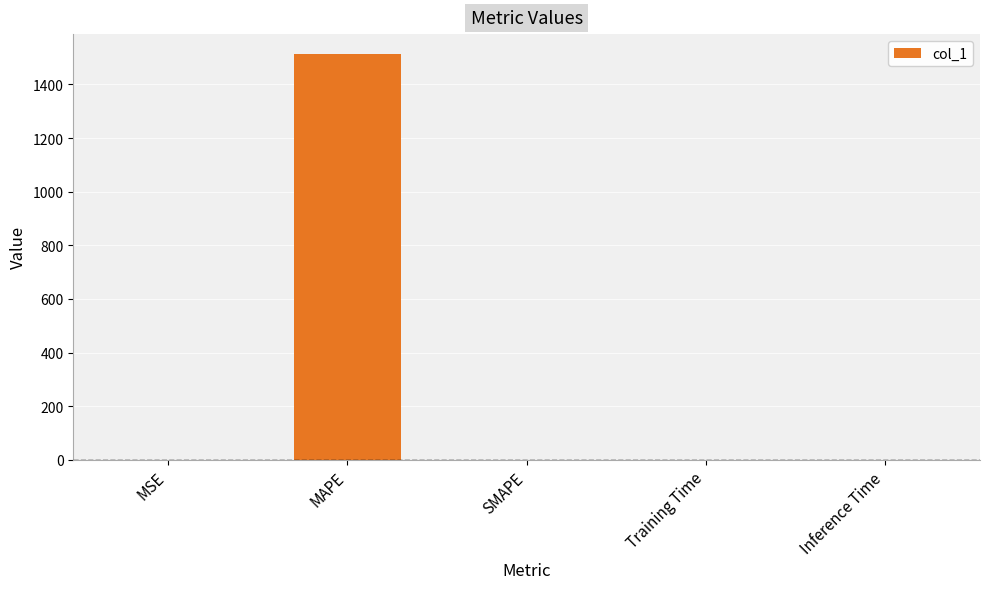

How many series are shown in this chart?

1